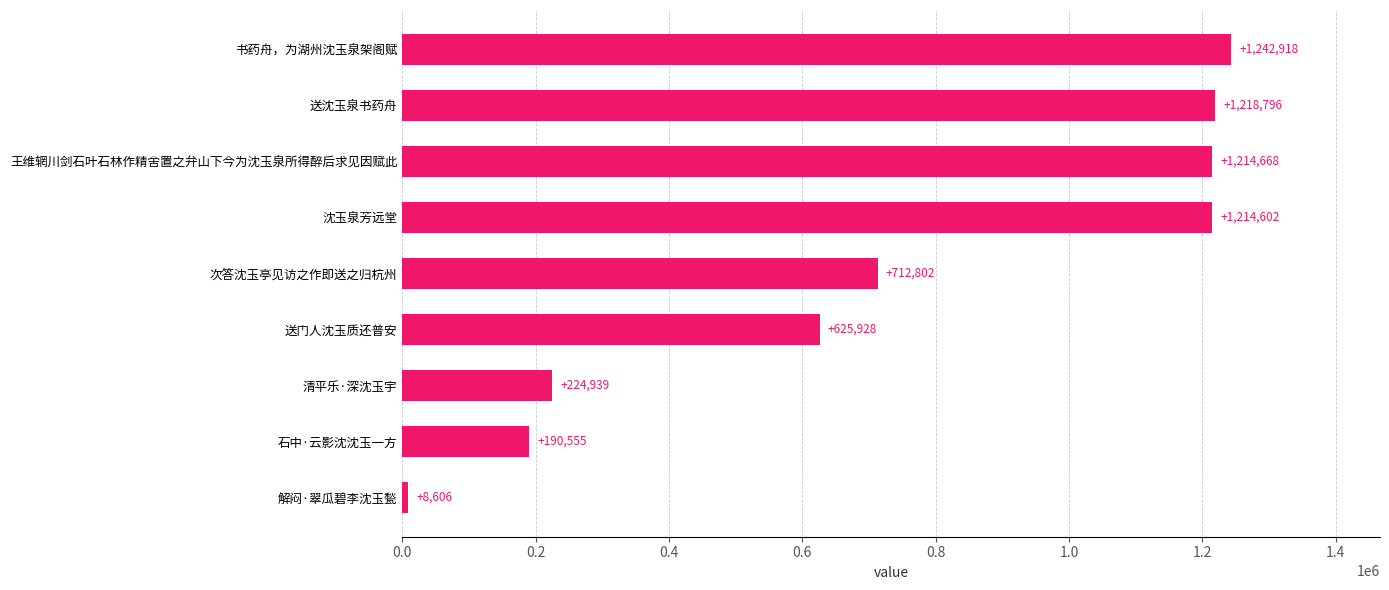

Rank the categories by value from highest to lowest.

书药舟，为湖州沈玉泉架阁赋, 送沈玉泉书药舟, 王维辋川剑石叶石林作精舍置之弁山下今为沈玉泉所得醉后求见因赋此, 沈玉泉芳远堂, 次答沈玉亭见访之作即送之归杭州, 送门人沈玉质还普安, 清平乐·深沈玉宇, 石中·云影沈沈玉一方, 解闷·翠瓜碧李沈玉甃